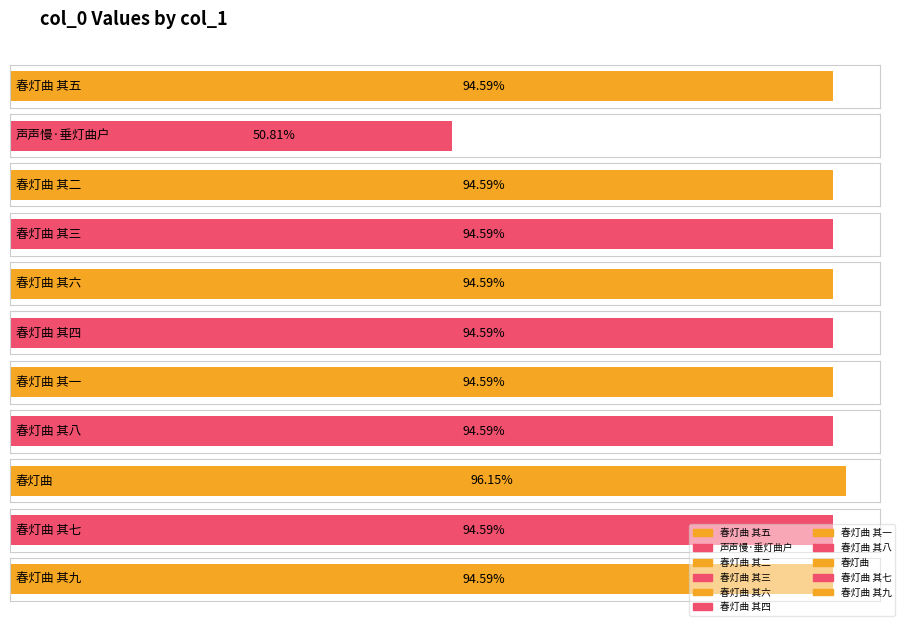

True or false: the data shows 1246613 at 春灯曲 其九.

False